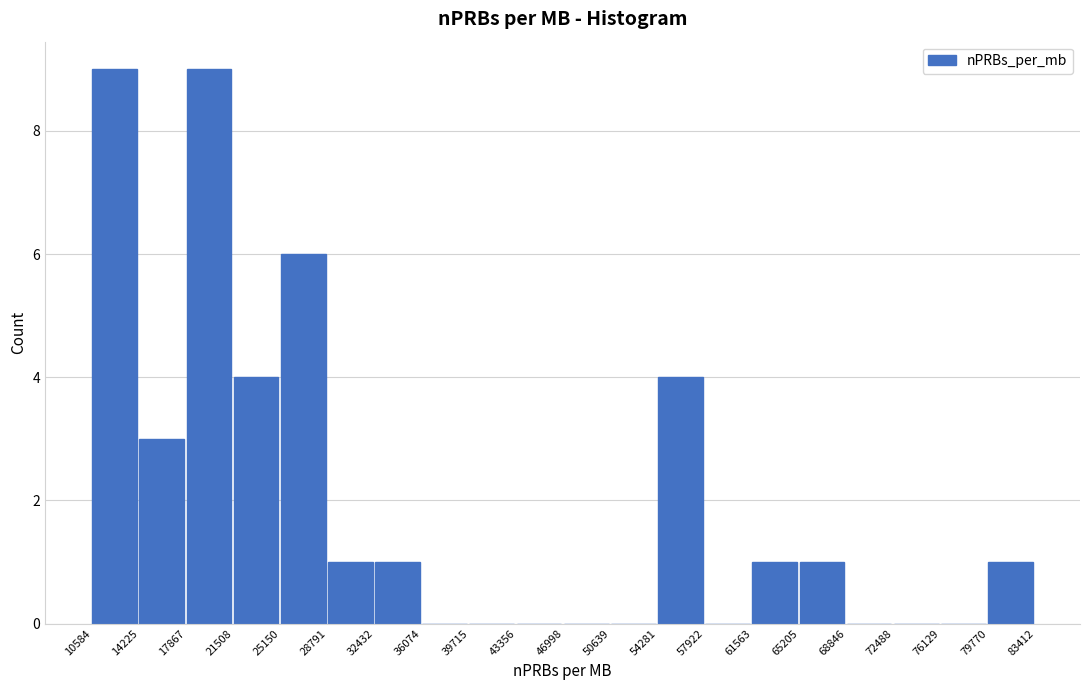

Reading left to right, transcribe this chart: for each bar, give the range it covers on the x-axis and its height. The values are not printed on the chart, so give them approximately, as read against the axis.

10584 to 14225: 9
14225 to 17867: 3
17867 to 21508: 9
21508 to 25150: 4
25150 to 28791: 6
28791 to 32432: 1
32432 to 36074: 1
36074 to 39715: 0
39715 to 43356: 0
43356 to 46998: 0
46998 to 50639: 0
50639 to 54281: 0
54281 to 57922: 4
57922 to 61563: 0
61563 to 65205: 1
65205 to 68846: 1
68846 to 72488: 0
72488 to 76129: 0
76129 to 79770: 0
79770 to 83412: 1